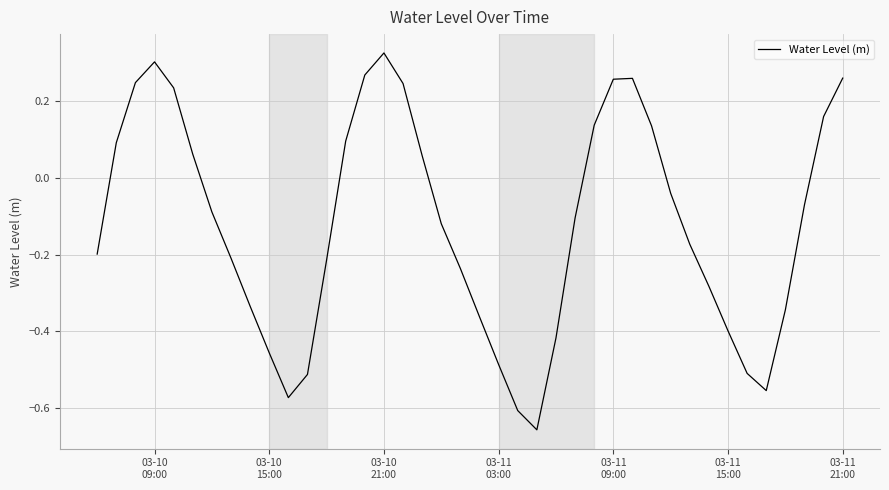

Reading left to right, list all the values displayed in this chart.

-0.2	0.1	0.2	0.3	0.2	0.1	-0.1	-0.2	-0.3	-0.5	-0.6	-0.5	-0.2	0.1	0.3	0.3	0.2	0.1	-0.1	-0.2	-0.4	-0.5	-0.6	-0.7	-0.4	-0.1	0.1	0.3	0.3	0.1	-0.0	-0.2	-0.3	-0.4	-0.5	-0.6	-0.3	-0.1	0.2	0.3